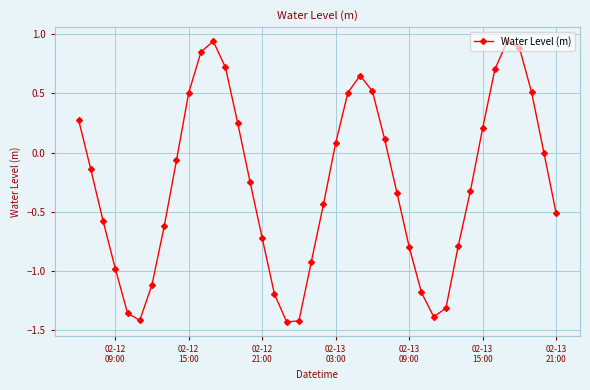

How many interior local peaks (higher than both neighbors) does the data have?

3